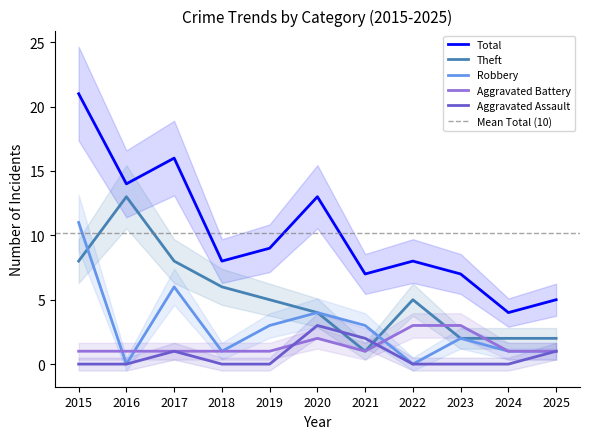

True or false: Theft has more than 0 interior local peaks.

True